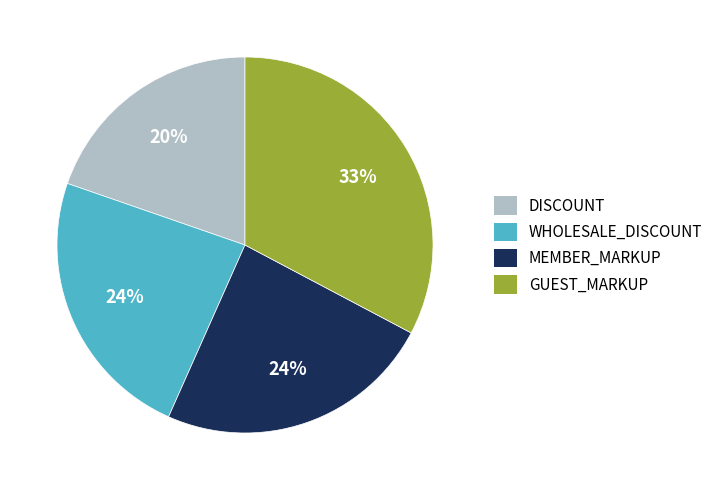

Which slice is the largest?

GUEST_MARKUP